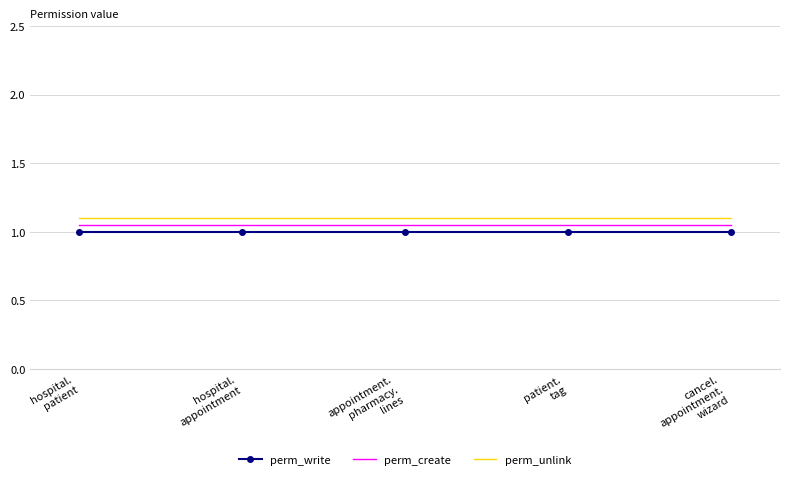

What is the spread (max minus min) of values at cancel.
appointment.
wizard?

0.1